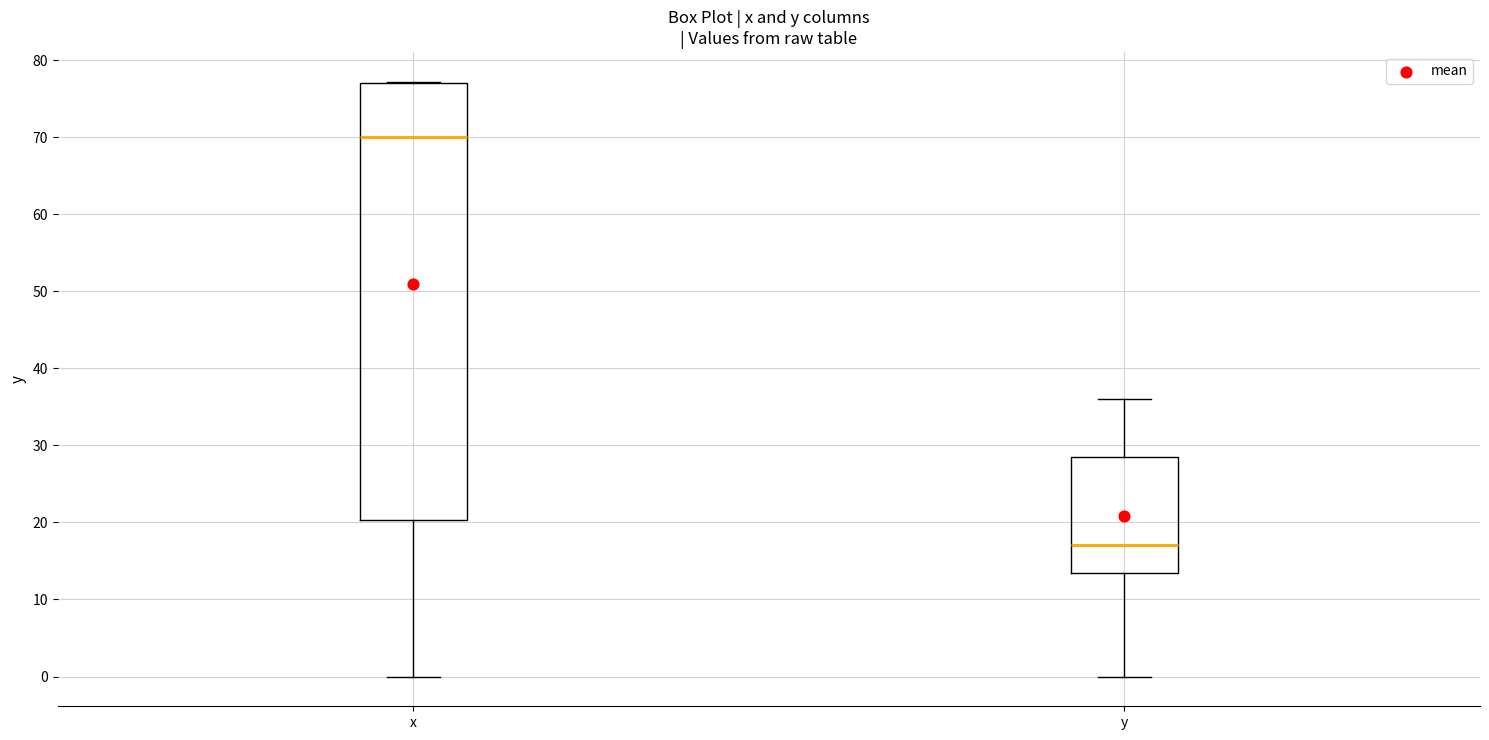

Reading left to right, read every box against the y-axis: the position of its median line, the range the box covers, and the ends of its whiskers. The values are not printed on the chart, so give them approximately, as read against the axis.

x: median 70, box 20 to 77, whiskers 0 to 77
y: median 17, box 13 to 29, whiskers 0 to 36